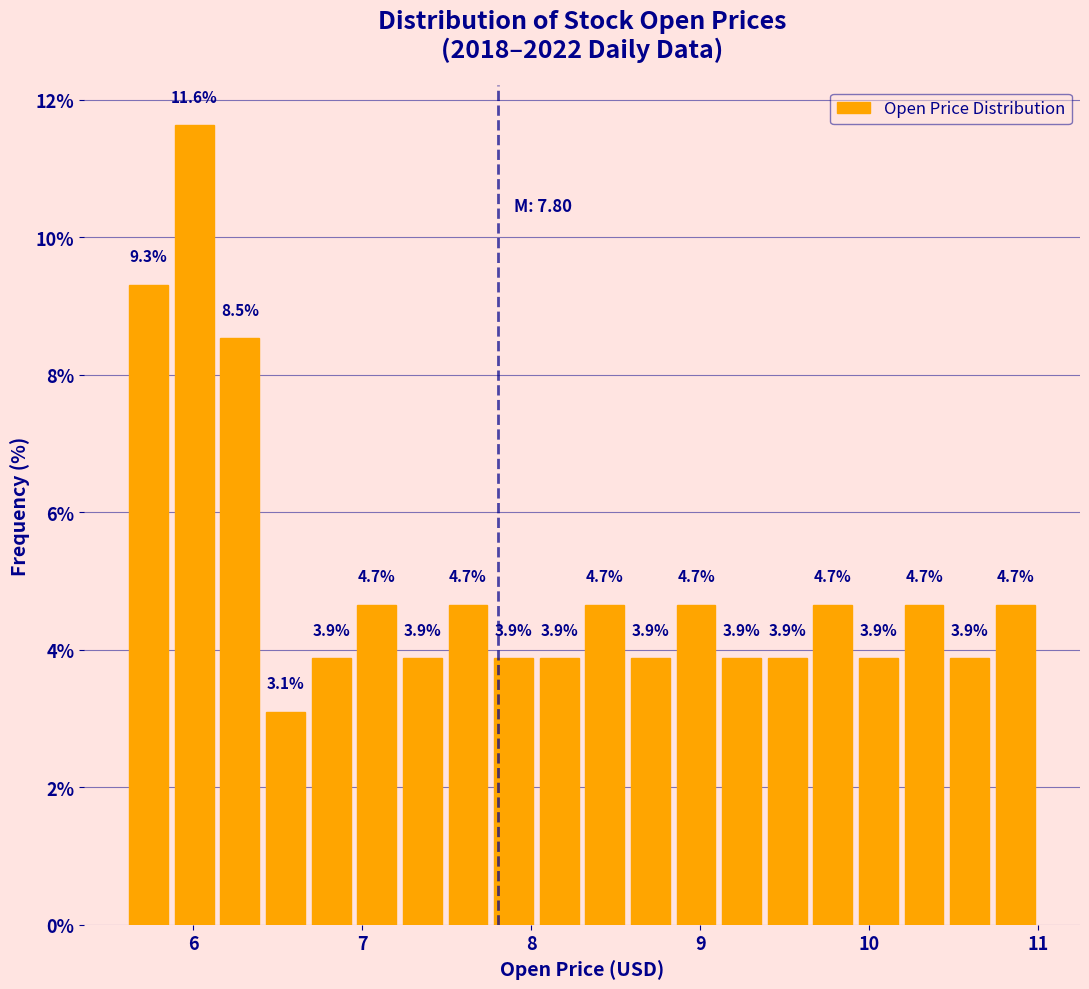

Around what value on the x-axis is the tallest bar? Give the approximate position of its centre, as read against the axis.

6.0